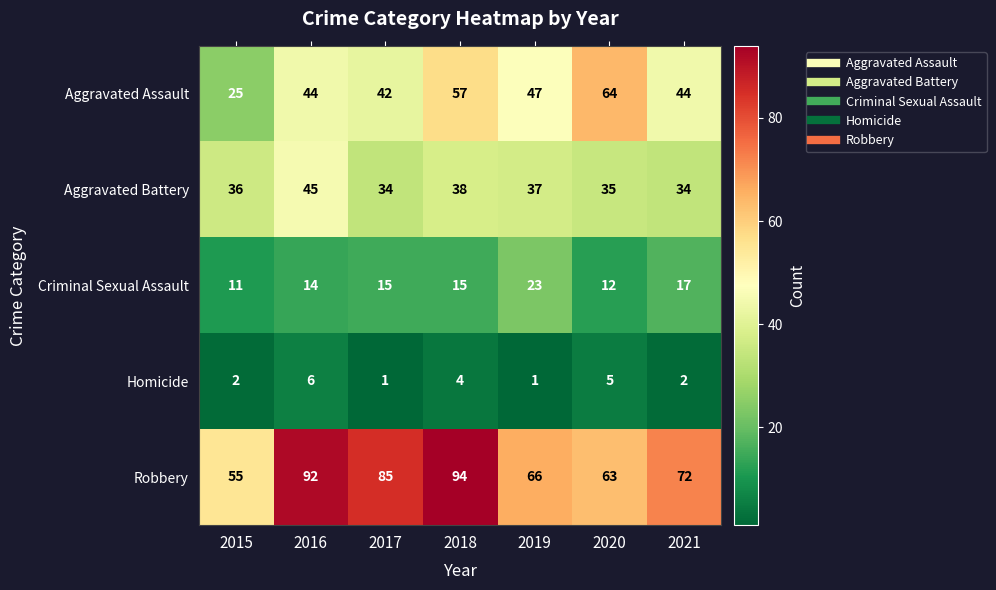

At which category is the sum across all series the highest?

2018